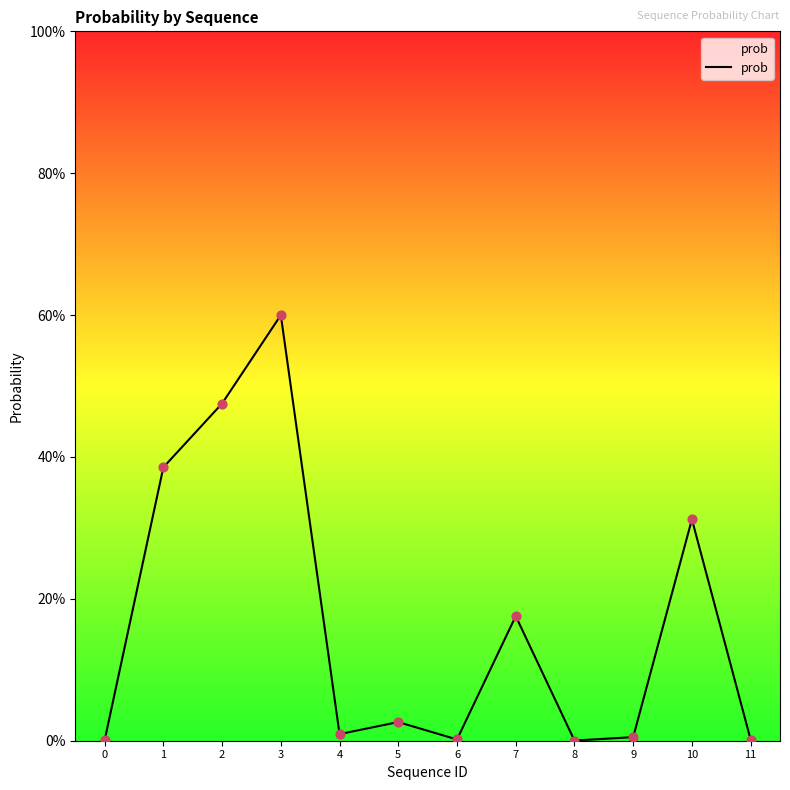

What is the change in value from 4 to 10?

+0.3